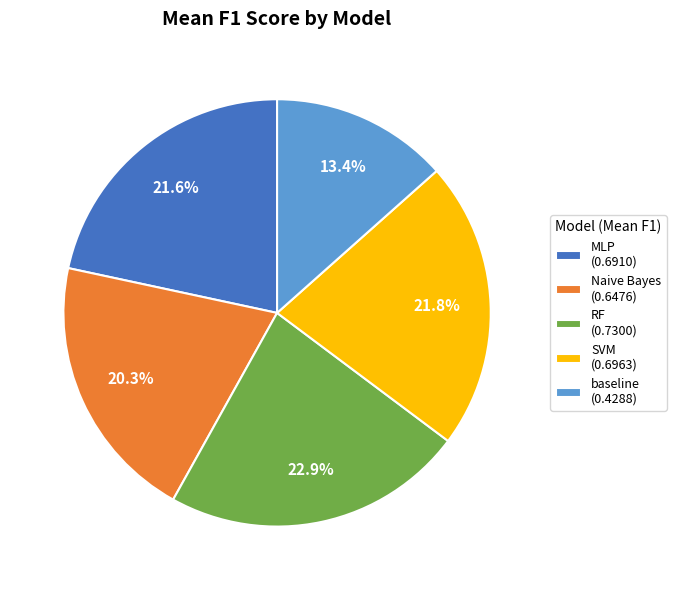

Combined, what portion of the pie is MLP and SVM?

43.4%